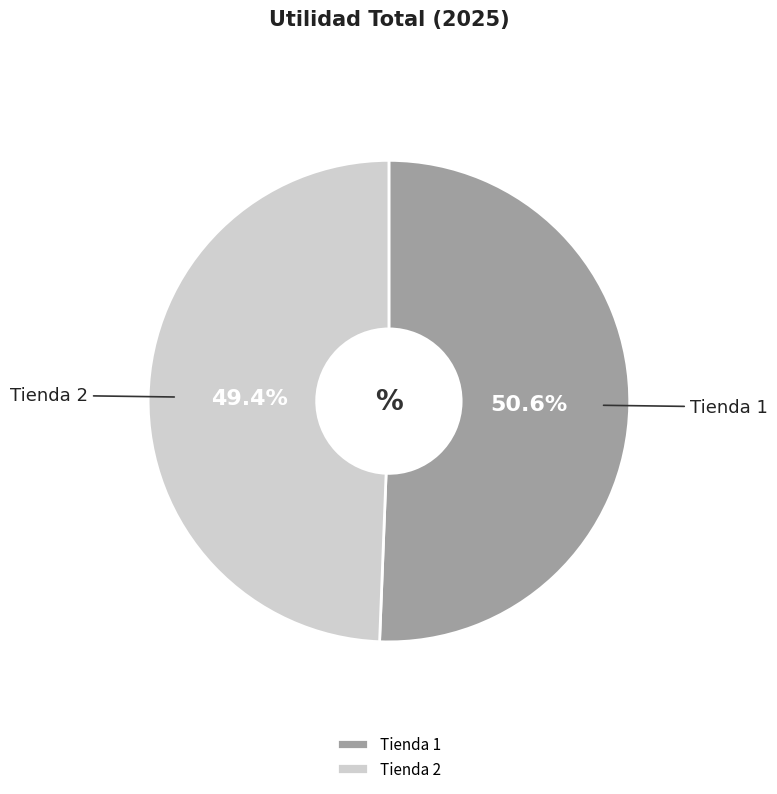

Rank the categories by value from lowest to highest.

Tienda 2, Tienda 1